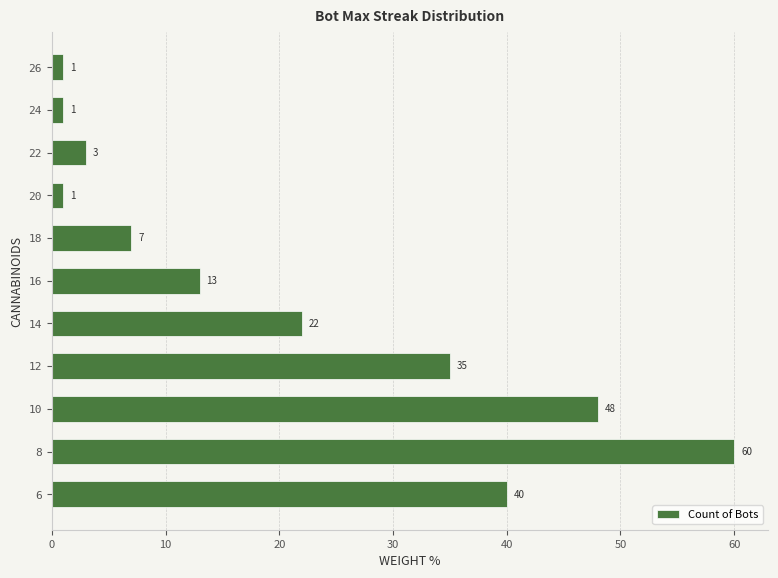

Are the bars grouped side by side (vs. stacked)?

No